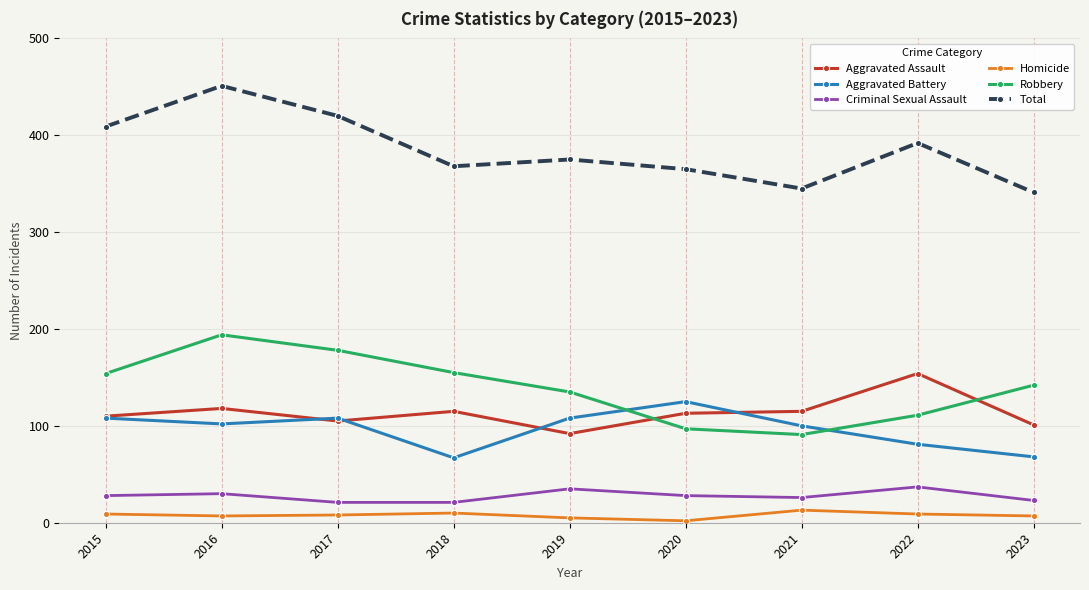

What is the difference between the Aggravated Assault values at 2016 and 2019?

26